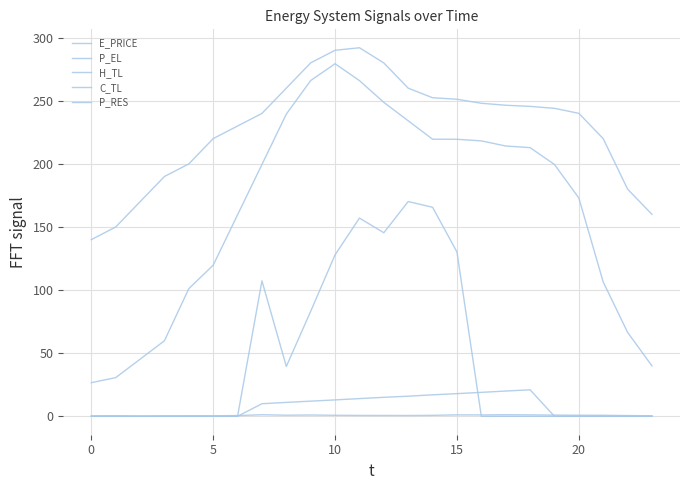

List the series in order of their peak value, lowest first.

E_PRICE, C_TL, P_RES, H_TL, P_EL